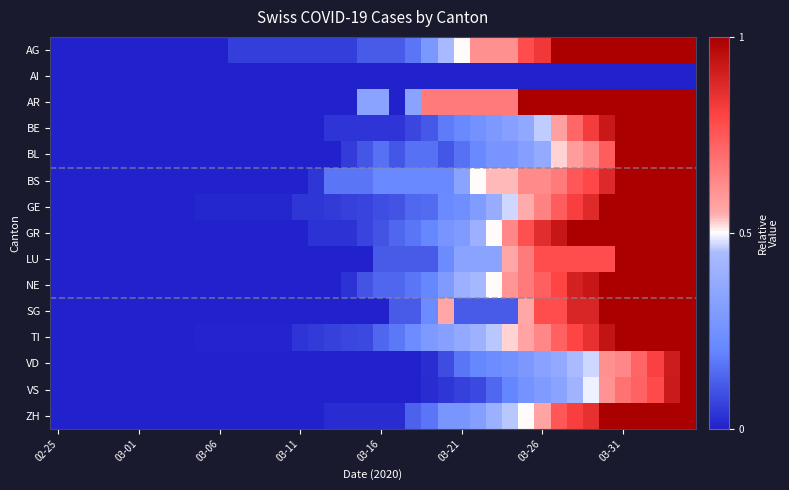

Which label corresponds to the smallest value in the chart?

02-25